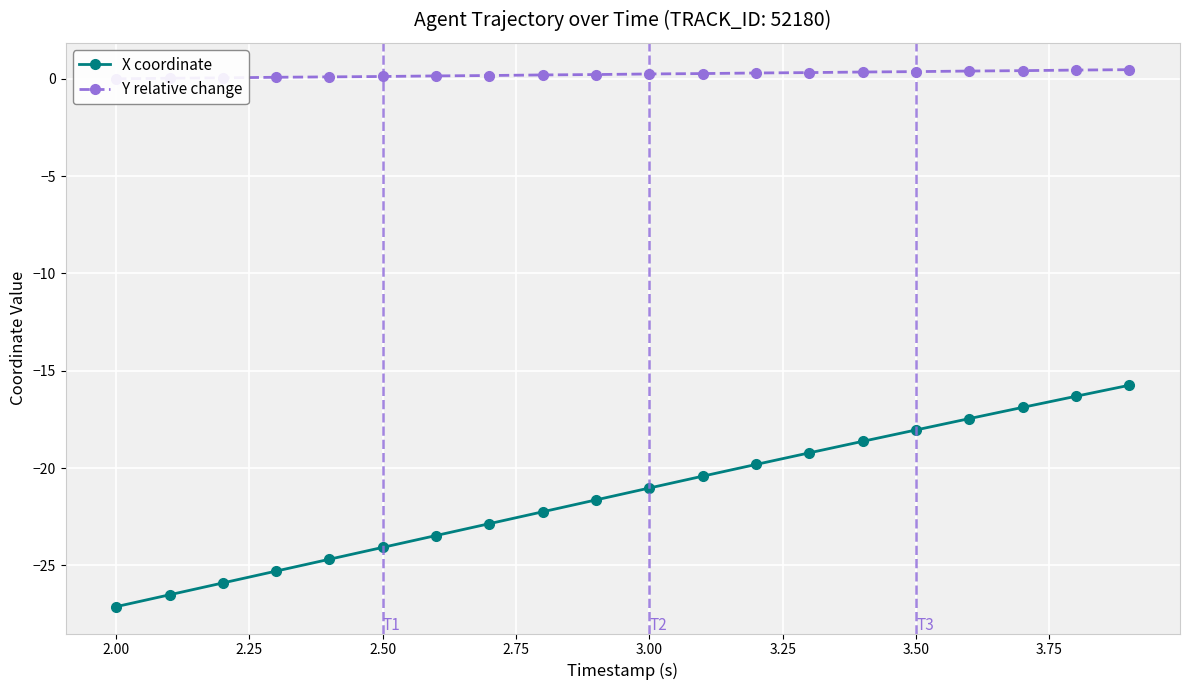

Which series has the largest total across all categories?

Y relative change